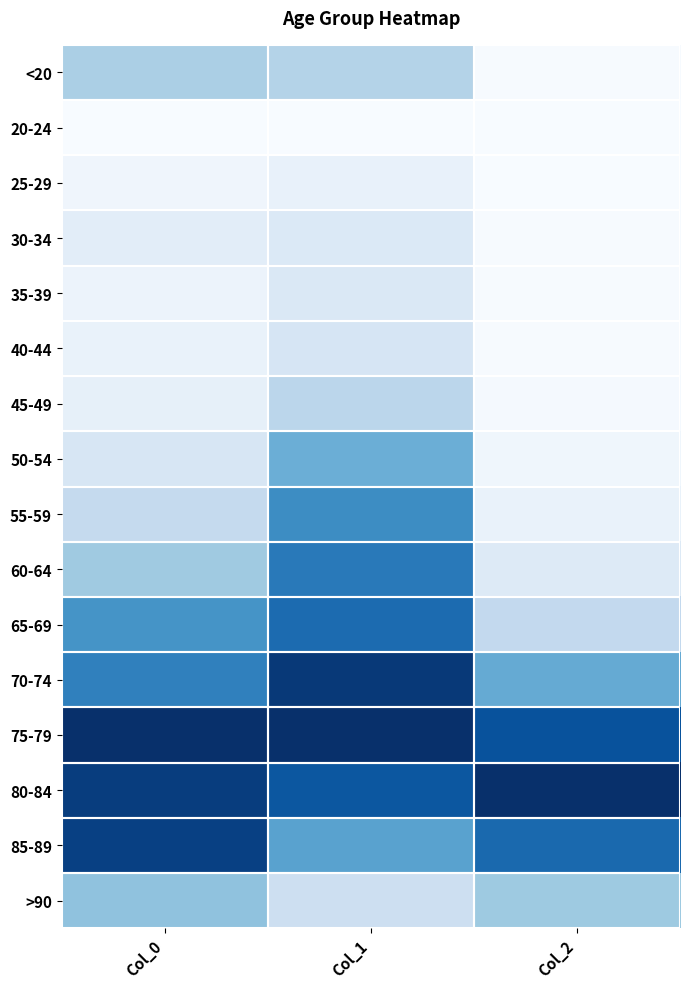

Which has a higher value, Col_0 or Col_1?

Col_0